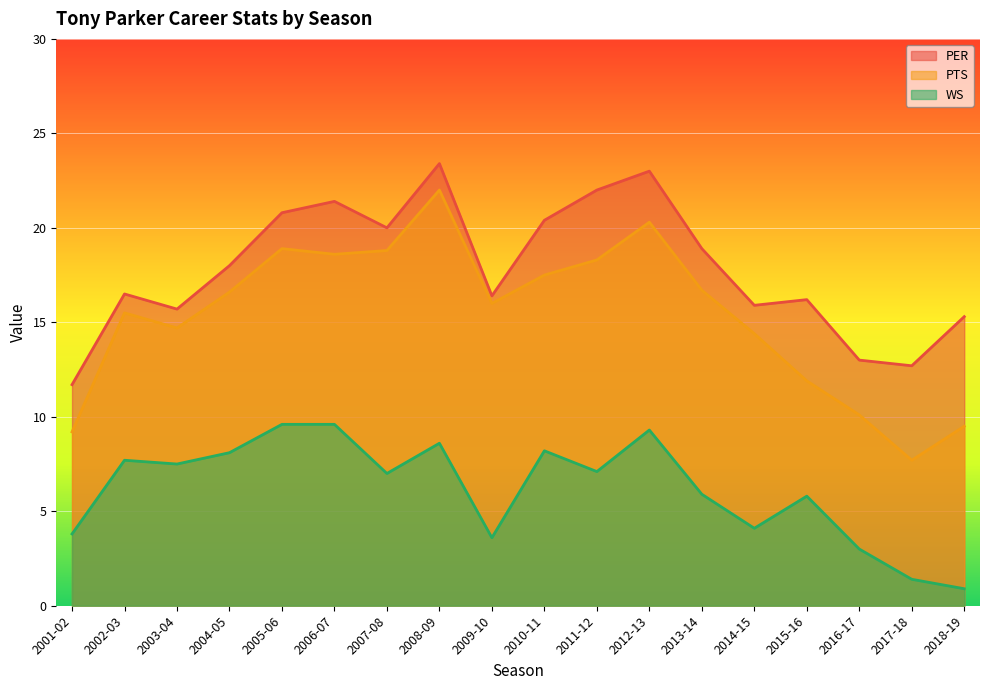

What position from the right is 2002-03?

17